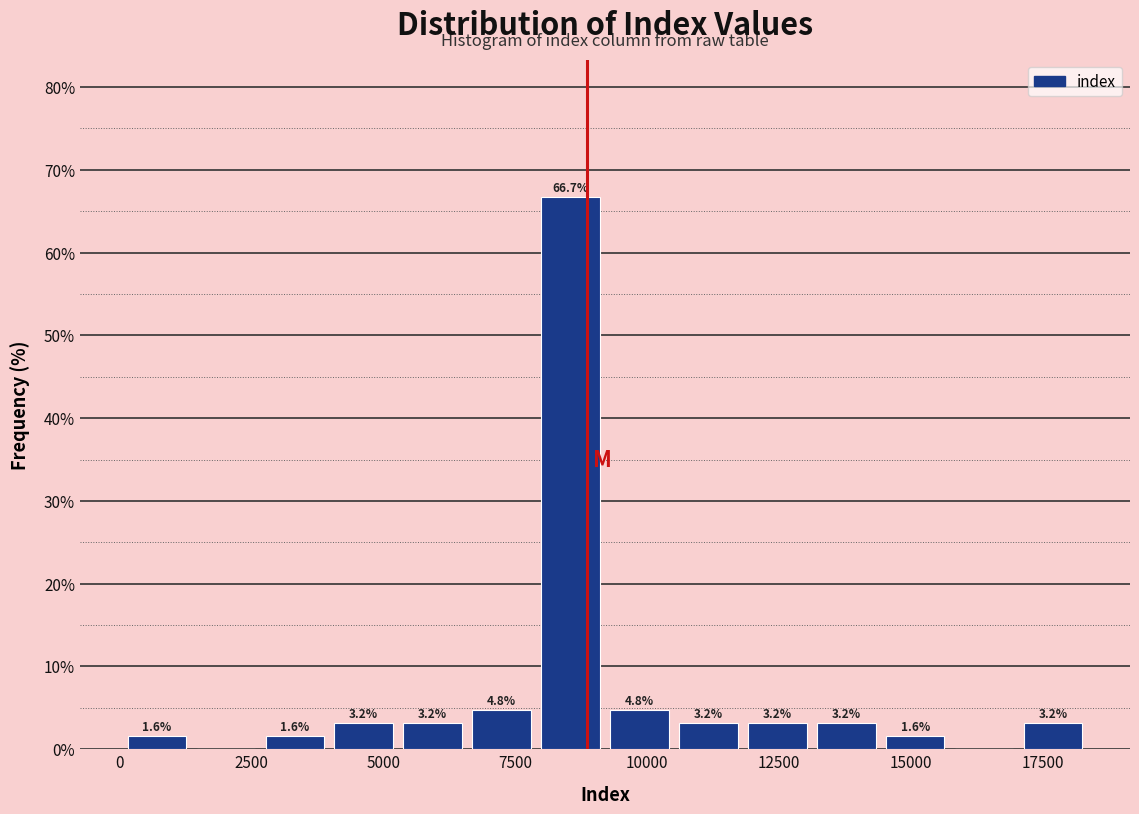

Around what value on the x-axis is the tallest bar? Give the approximate position of its centre, as read against the axis.

8500